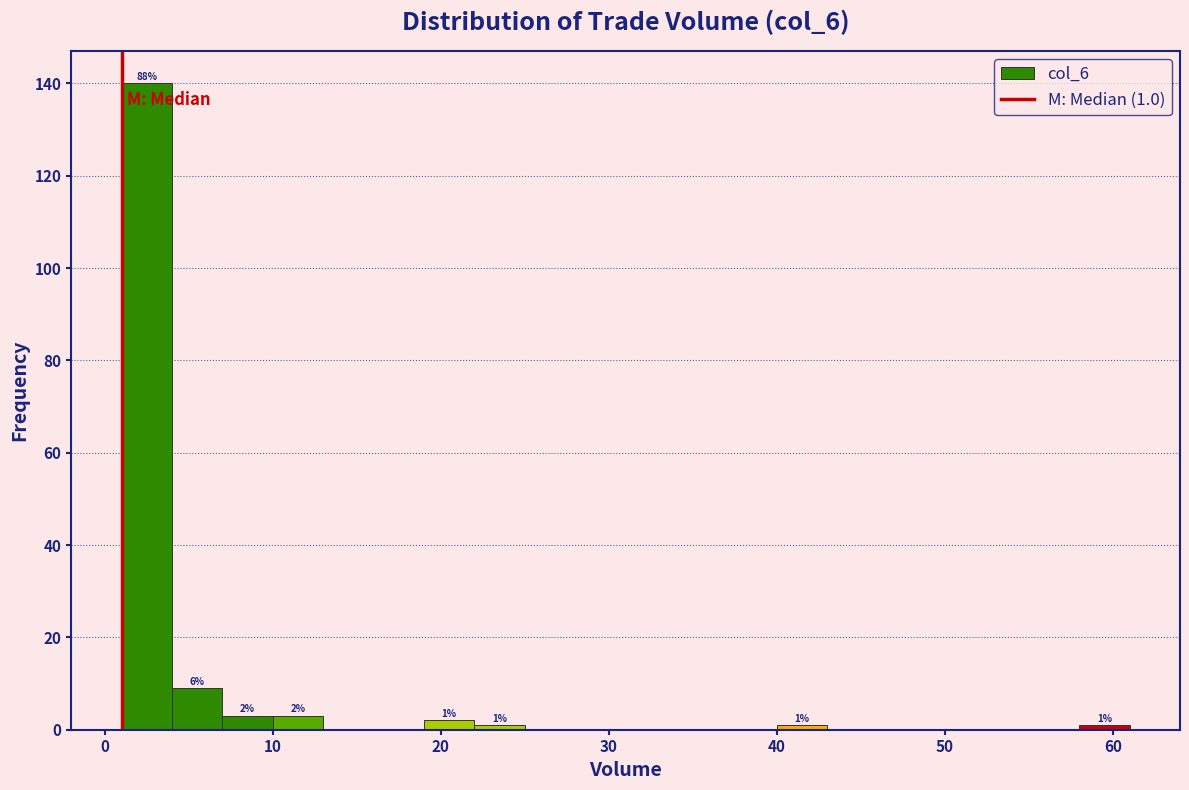

Read against the x-axis, roughly where is the centre of the tallest bar?

3